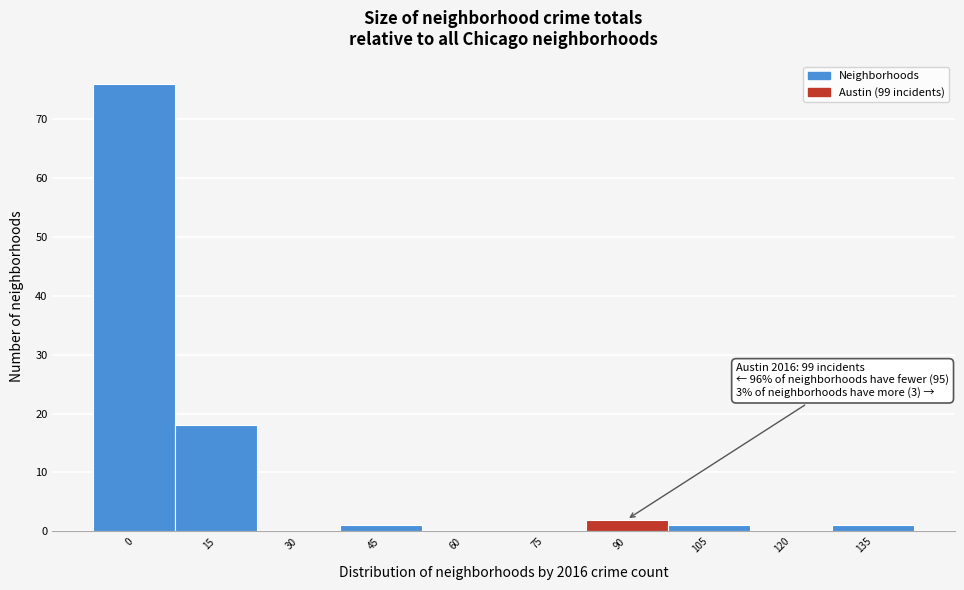

Reading right to left, what are all the values shown in this chart?

135=1	120=0	105=1	90=2	75=0	60=0	45=1	30=0	15=18	0=76